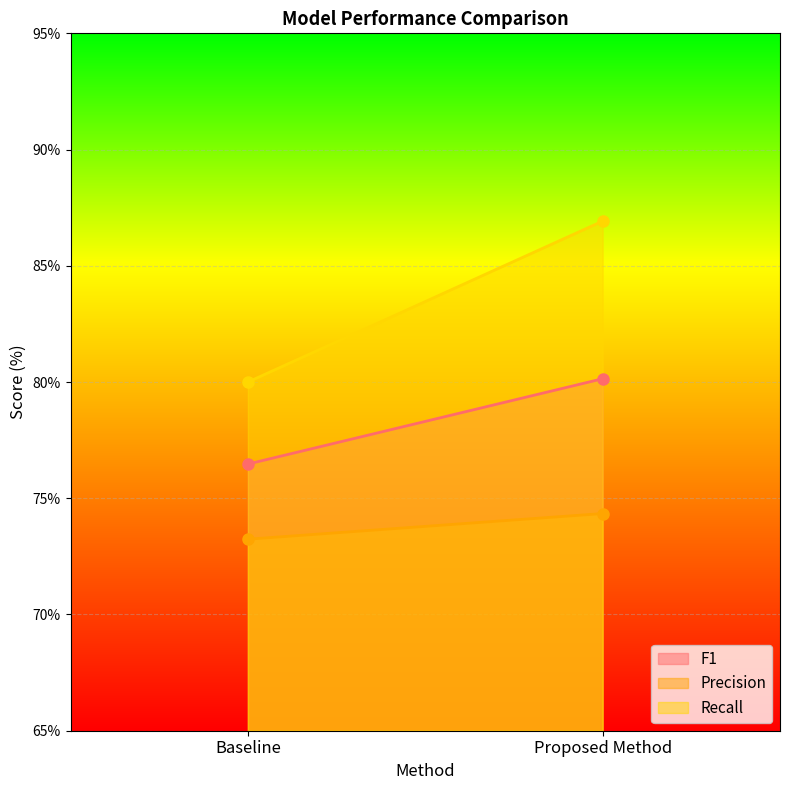

What is the smallest value displayed?

73.2